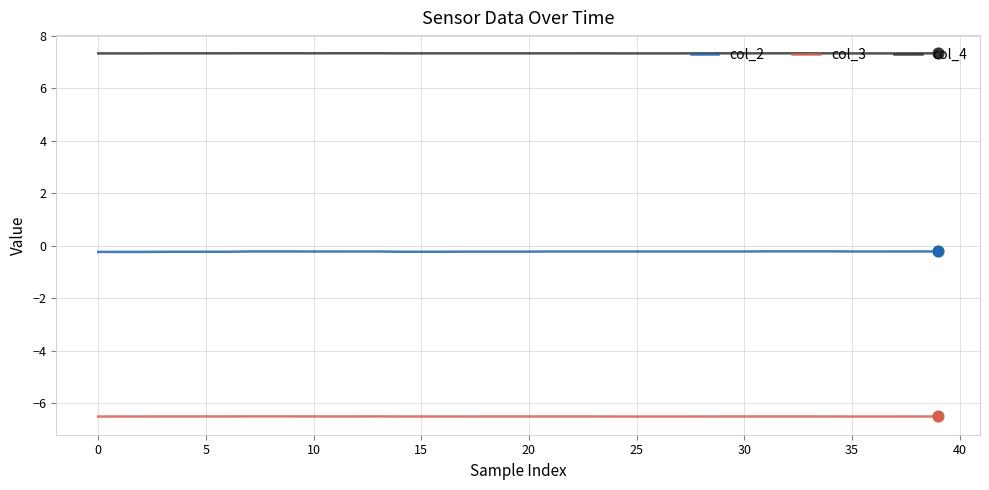

Which series has the largest total across all categories?

col_4